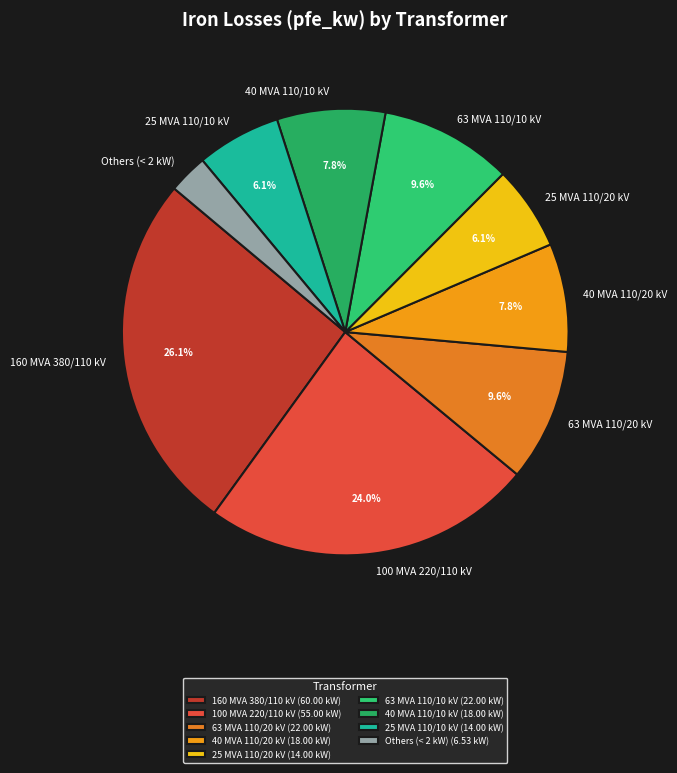

Which has a higher value, 40 MVA 110/20 kV or 25 MVA 110/10 kV?

40 MVA 110/20 kV